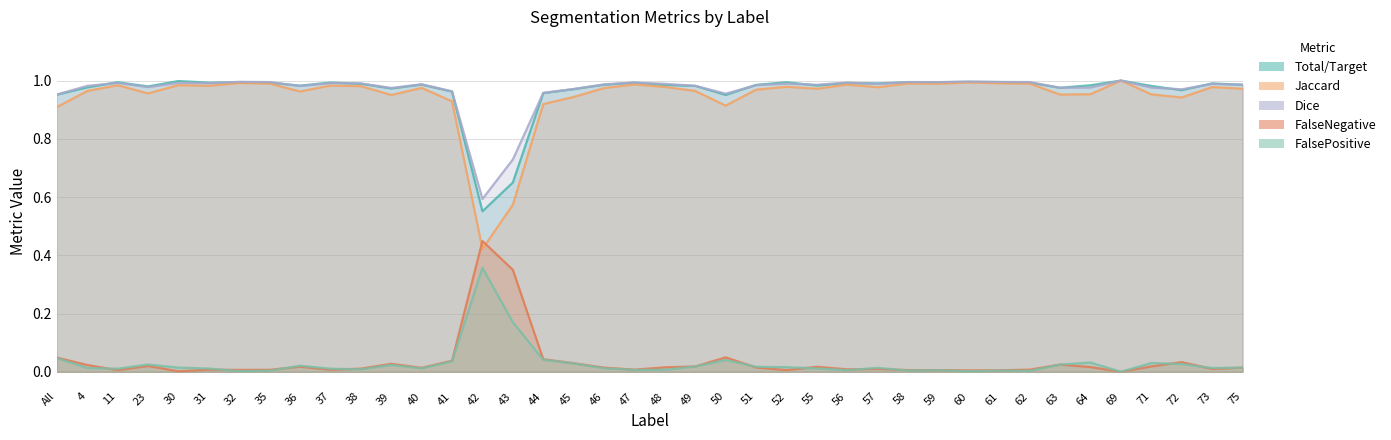

Reading right to left, extract all data points from this chart.

Total/Target: 75=1.0	73=1.0	72=1.0	71=1.0	69=1.0	64=1.0	63=1.0	62=1.0	61=1.0	60=1.0	59=1.0	58=1.0	57=1.0	56=1.0	55=1.0	52=1.0	51=1.0	50=1.0	49=1.0	48=1.0	47=1.0	46=1.0	45=1.0	44=1.0	43=0.7	42=0.6	41=1.0	40=1.0	39=1.0	38=1.0	37=1.0	36=1.0	35=1.0	32=1.0	31=1.0	30=1.0	23=1.0	11=1.0	4=1.0	All=1.0
Jaccard: 75=1.0	73=1.0	72=0.9	71=1.0	69=1.0	64=1.0	63=1.0	62=1.0	61=1.0	60=1.0	59=1.0	58=1.0	57=1.0	56=1.0	55=1.0	52=1.0	51=1.0	50=0.9	49=1.0	48=1.0	47=1.0	46=1.0	45=0.9	44=0.9	43=0.6	42=0.4	41=0.9	40=1.0	39=1.0	38=1.0	37=1.0	36=1.0	35=1.0	32=1.0	31=1.0	30=1.0	23=1.0	11=1.0	4=1.0	All=0.9
Dice: 75=1.0	73=1.0	72=1.0	71=1.0	69=1.0	64=1.0	63=1.0	62=1.0	61=1.0	60=1.0	59=1.0	58=1.0	57=1.0	56=1.0	55=1.0	52=1.0	51=1.0	50=1.0	49=1.0	48=1.0	47=1.0	46=1.0	45=1.0	44=1.0	43=0.7	42=0.6	41=1.0	40=1.0	39=1.0	38=1.0	37=1.0	36=1.0	35=1.0	32=1.0	31=1.0	30=1.0	23=1.0	11=1.0	4=1.0	All=1.0
FalseNegative: 75=0.0	73=0.0	72=0.0	71=0.0	69=0.0	64=0.0	63=0.0	62=0.0	61=0.0	60=0.0	59=0.0	58=0.0	57=0.0	56=0.0	55=0.0	52=0.0	51=0.0	50=0.0	49=0.0	48=0.0	47=0.0	46=0.0	45=0.0	44=0.0	43=0.3	42=0.4	41=0.0	40=0.0	39=0.0	38=0.0	37=0.0	36=0.0	35=0.0	32=0.0	31=0.0	30=0.0	23=0.0	11=0.0	4=0.0	All=0.0
FalsePositive: 75=0.0	73=0.0	72=0.0	71=0.0	69=0.0	64=0.0	63=0.0	62=0.0	61=0.0	60=0.0	59=0.0	58=0.0	57=0.0	56=0.0	55=0.0	52=0.0	51=0.0	50=0.0	49=0.0	48=0.0	47=0.0	46=0.0	45=0.0	44=0.0	43=0.2	42=0.4	41=0.0	40=0.0	39=0.0	38=0.0	37=0.0	36=0.0	35=0.0	32=0.0	31=0.0	30=0.0	23=0.0	11=0.0	4=0.0	All=0.0